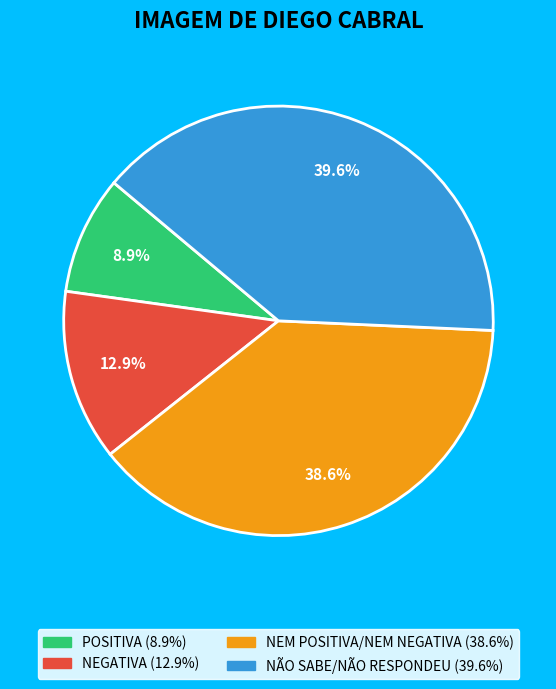

The NEGATIVA slice represents 18% of the pie. True or false?

False